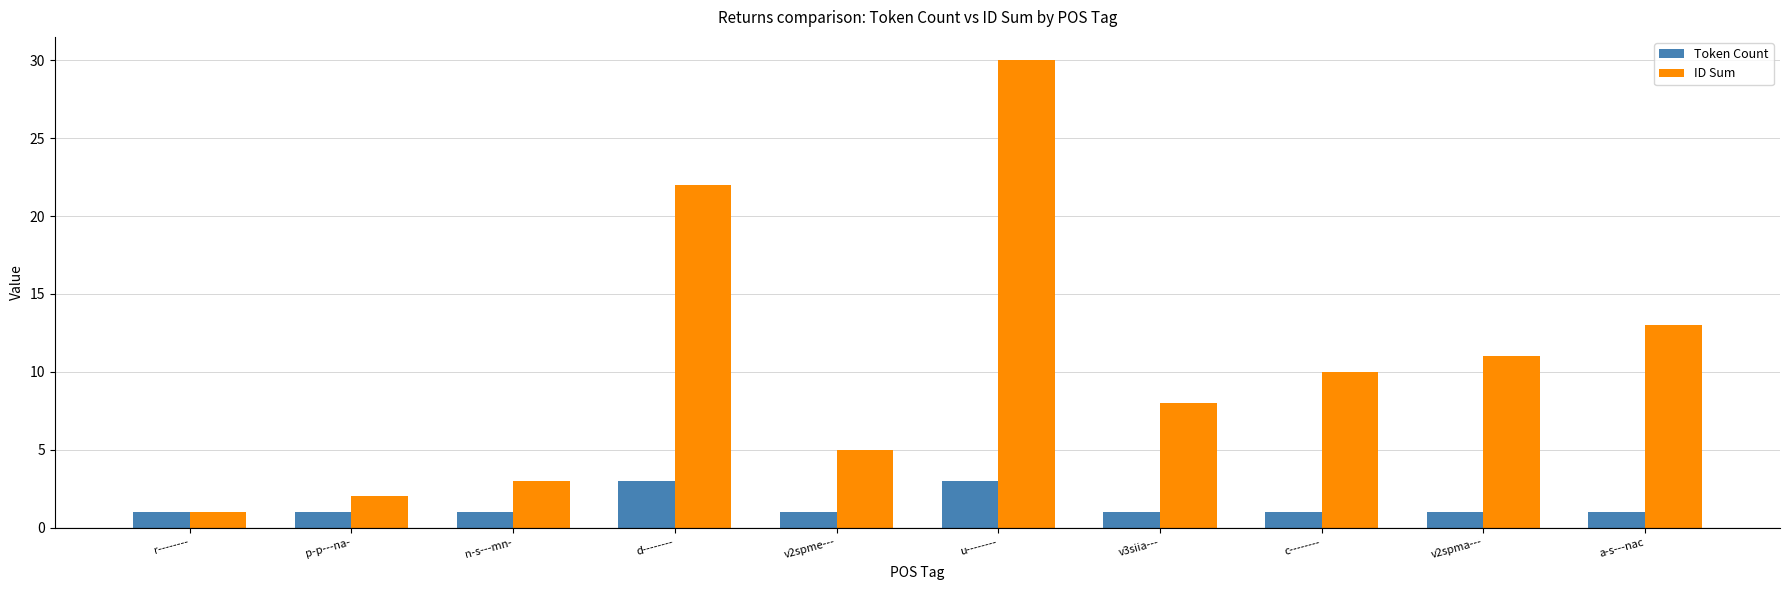

Which category has the highest value across all series?

u--------